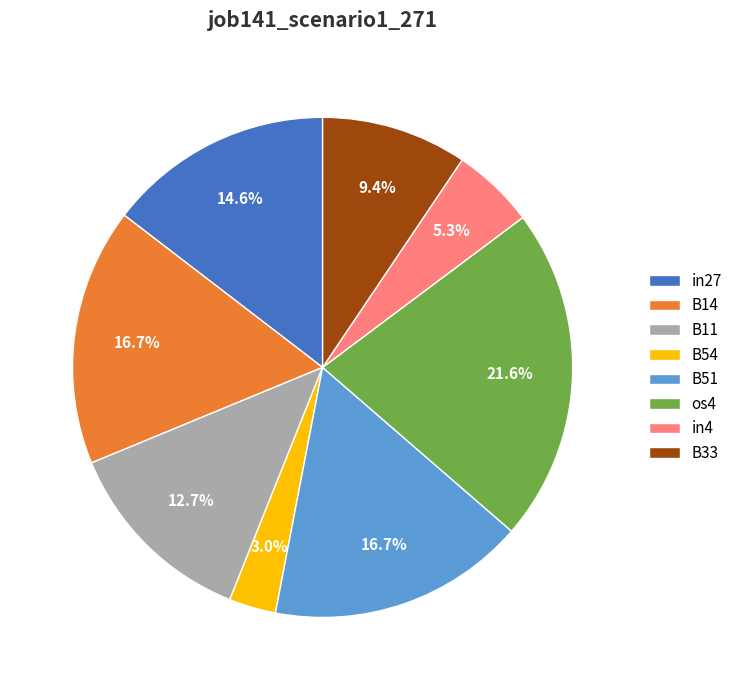

Is it true that B11 is 13% of the pie?

True